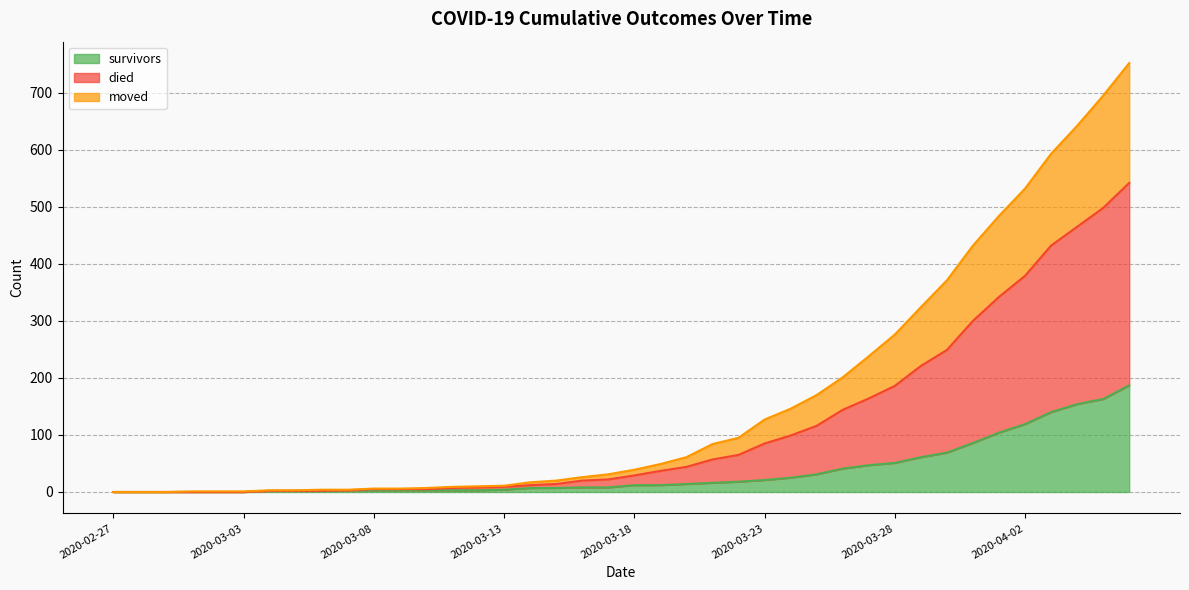

True or false: died and moved cross at least once.

False